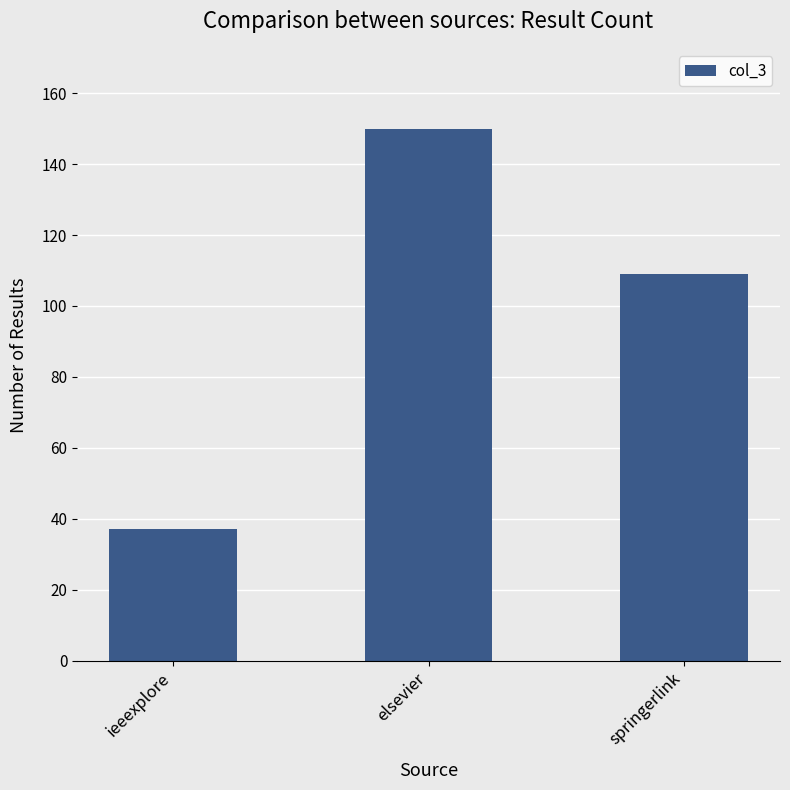

What is the difference between the second highest and minimum values?

72